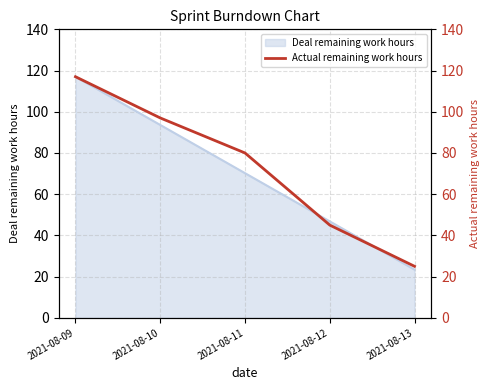

List the labels in order of value, smallest first.

2021-08-13, 2021-08-12, 2021-08-11, 2021-08-10, 2021-08-09